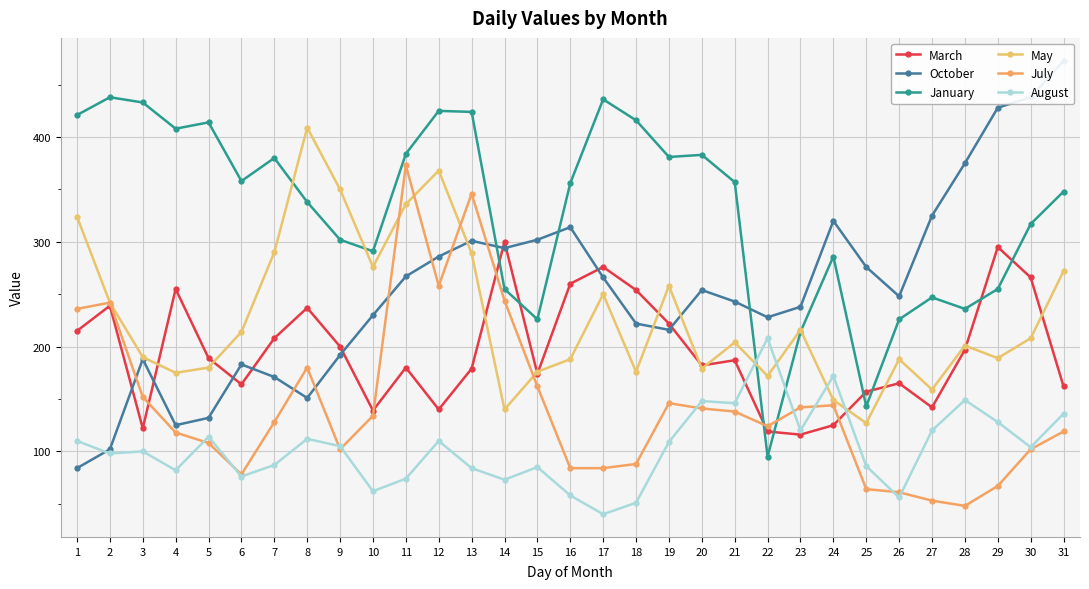

What is the difference between the highest and lowest values at 7?

293